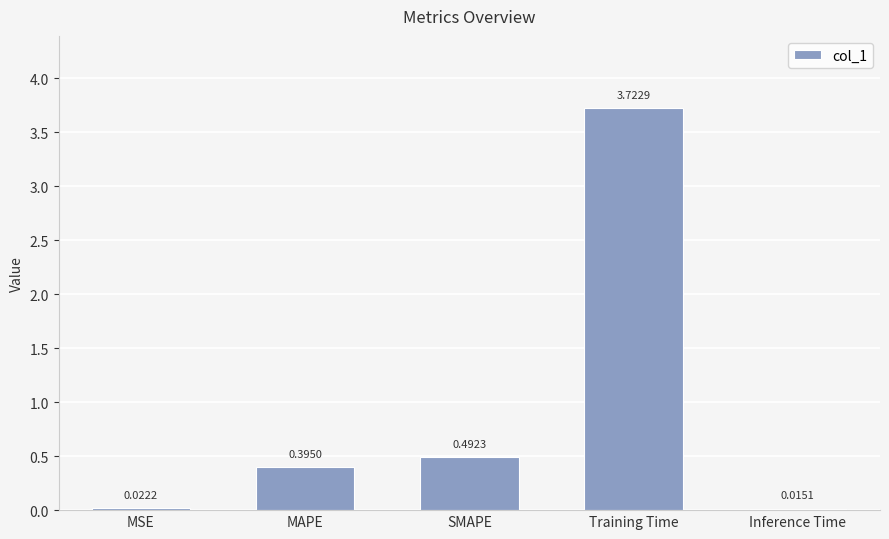

How many bars are there in total?

5